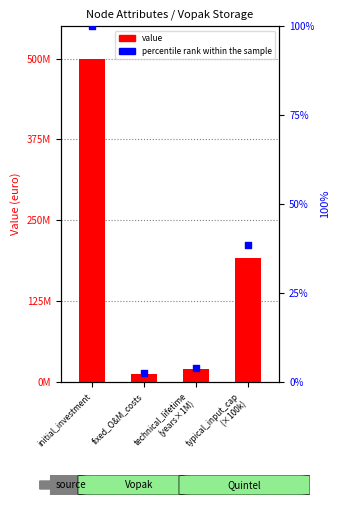

At how many categories does at least one series exceed 78404417?

2